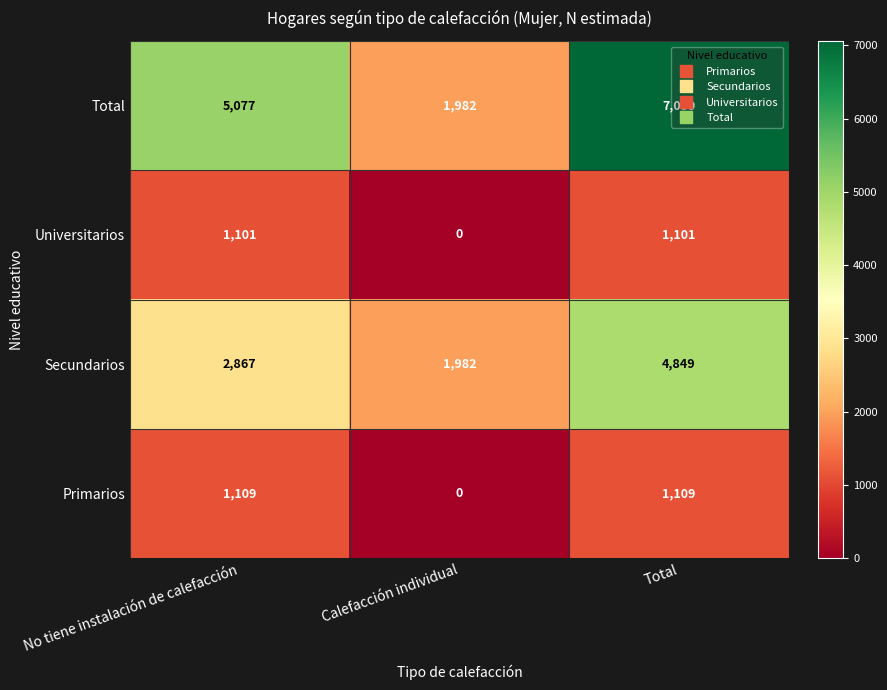

Which series has the widest spread of values?

Total